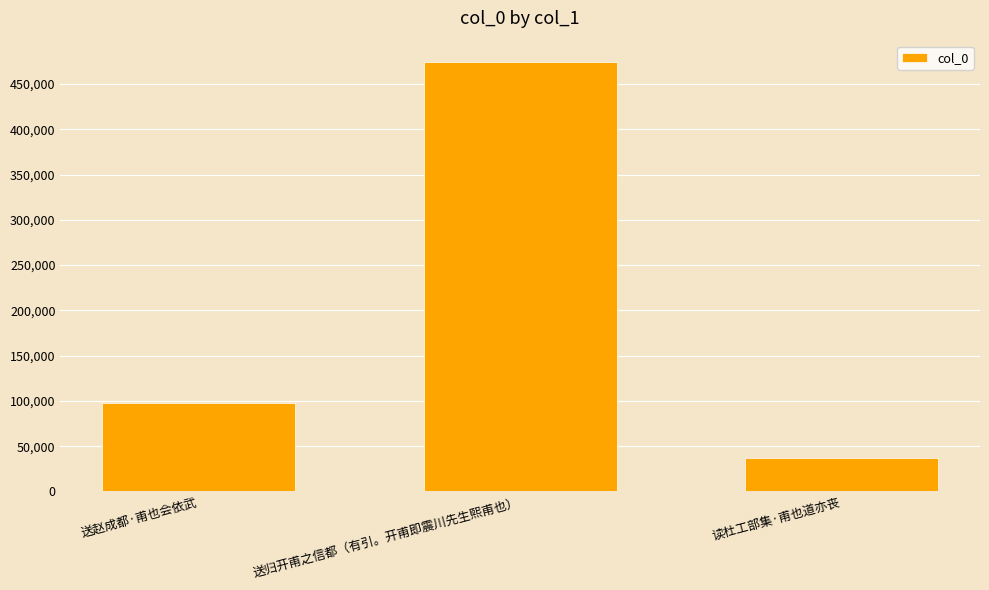

What is the difference between the second highest and minimum values?

60119